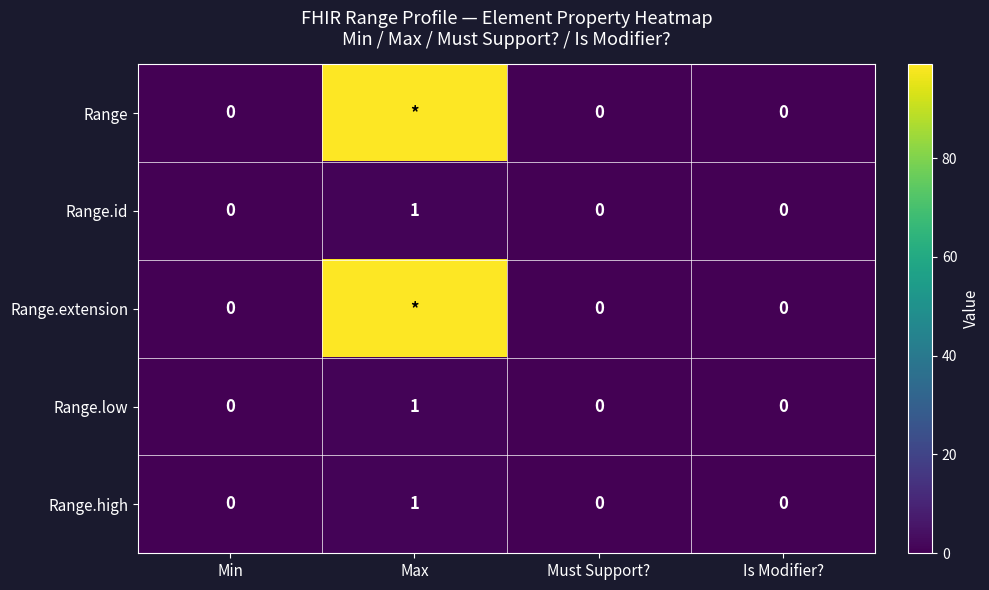

True or false: Range.high has a value of 1 at Max.

True